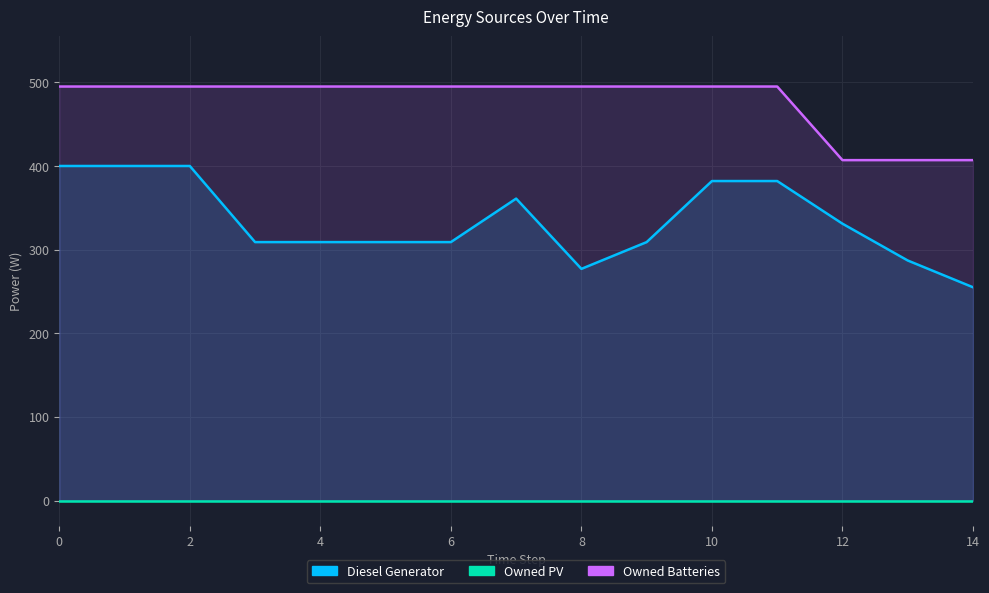

True or false: Owned PV and Owned Batteries intersect in this chart.

False